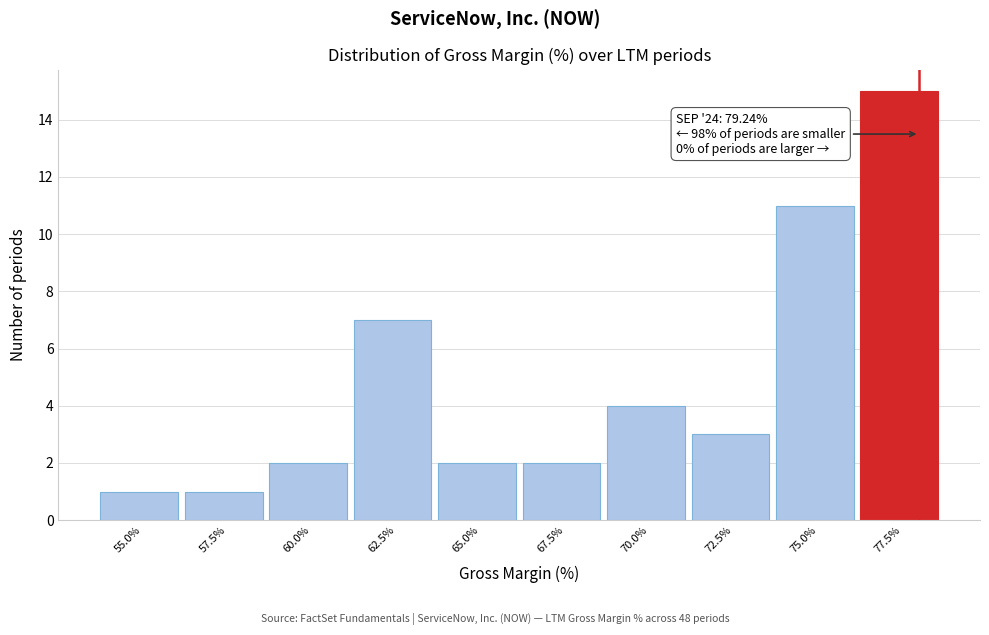

Reading left to right, what are all the values shown in this chart?

55.0%=1	57.5%=1	60.0%=2	62.5%=7	65.0%=2	67.5%=2	70.0%=4	72.5%=3	75.0%=11	77.5%=15